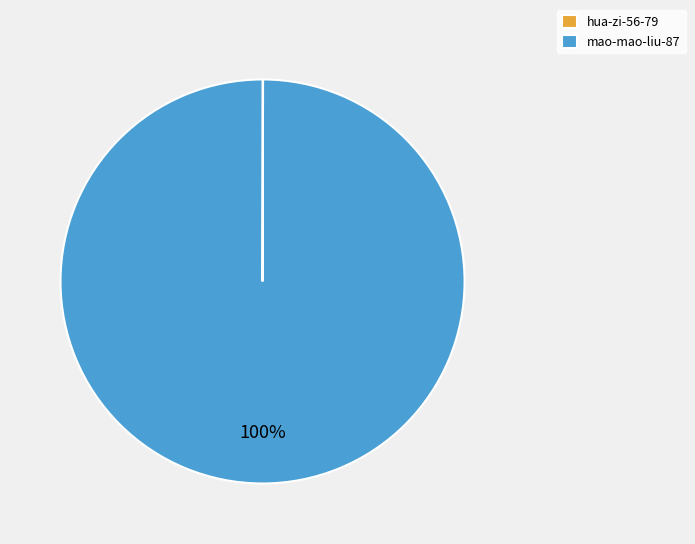

Which slice represents more than half of the pie?

mao-mao-liu-87